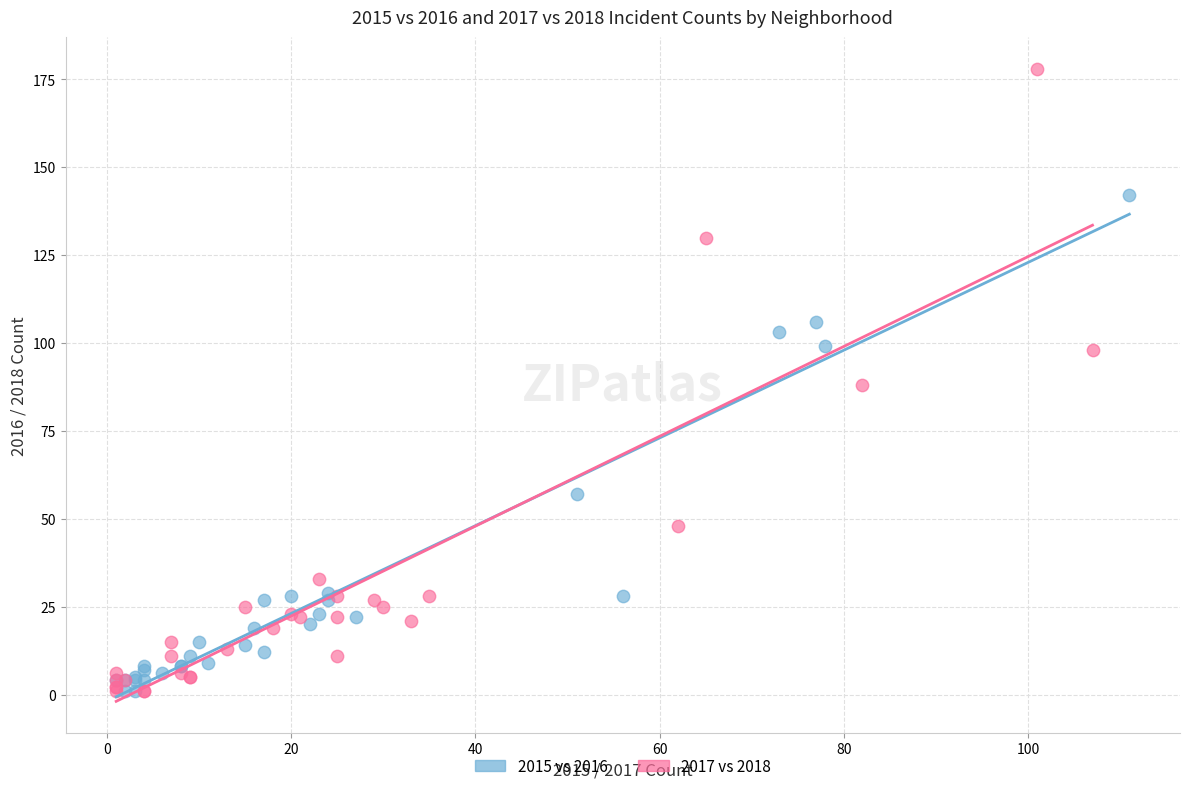

Which series has the widest spread of Y values?

2017 vs 2018